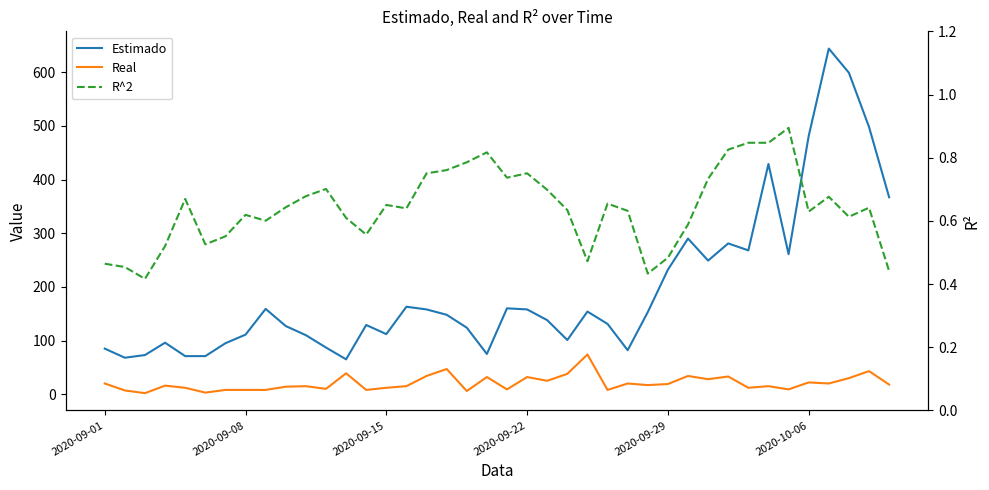

How many lines are shown in the chart?

3